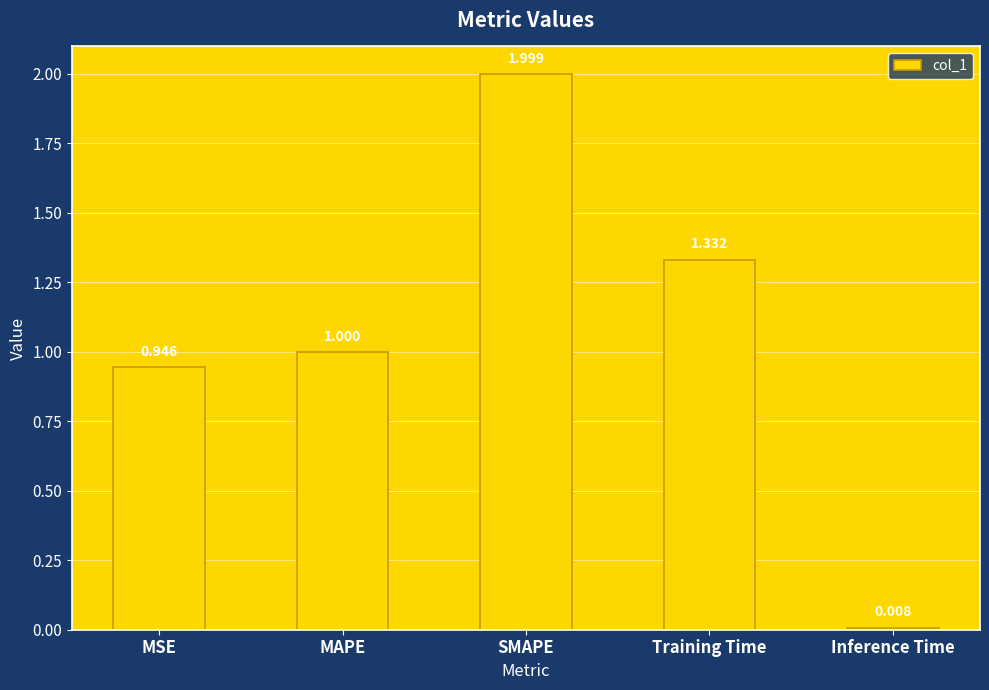

Which has a higher value, SMAPE or MAPE?

SMAPE